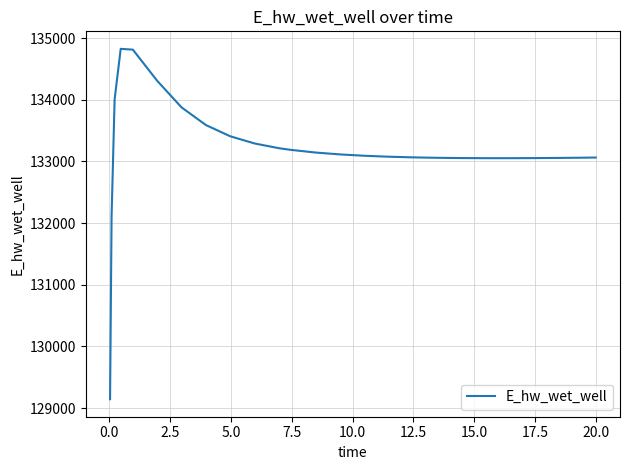

What is the smallest value displayed?

129143.8